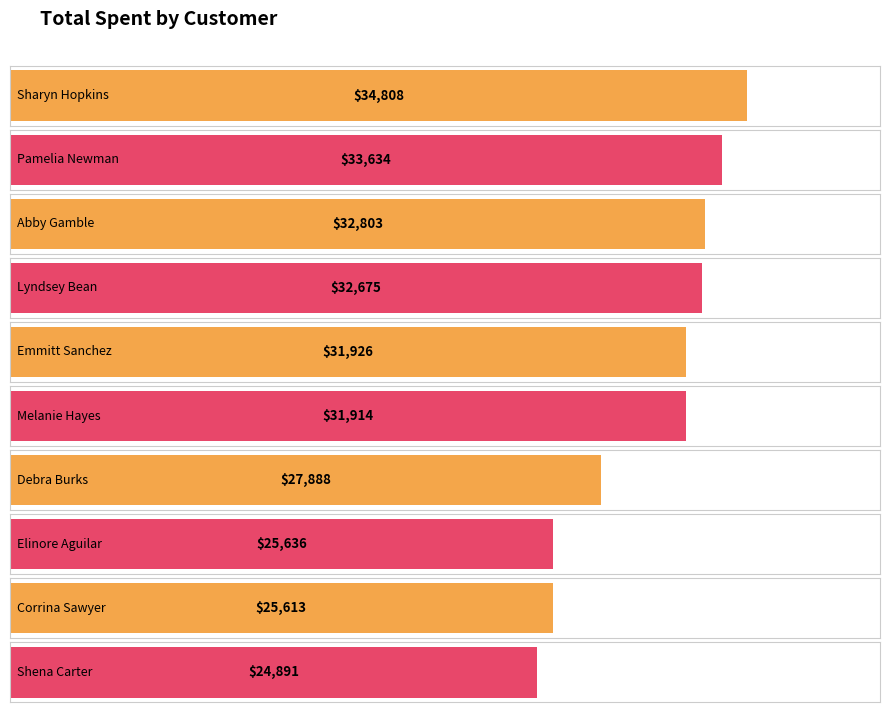

What is the value of the 4th bar from the left?

32675.1